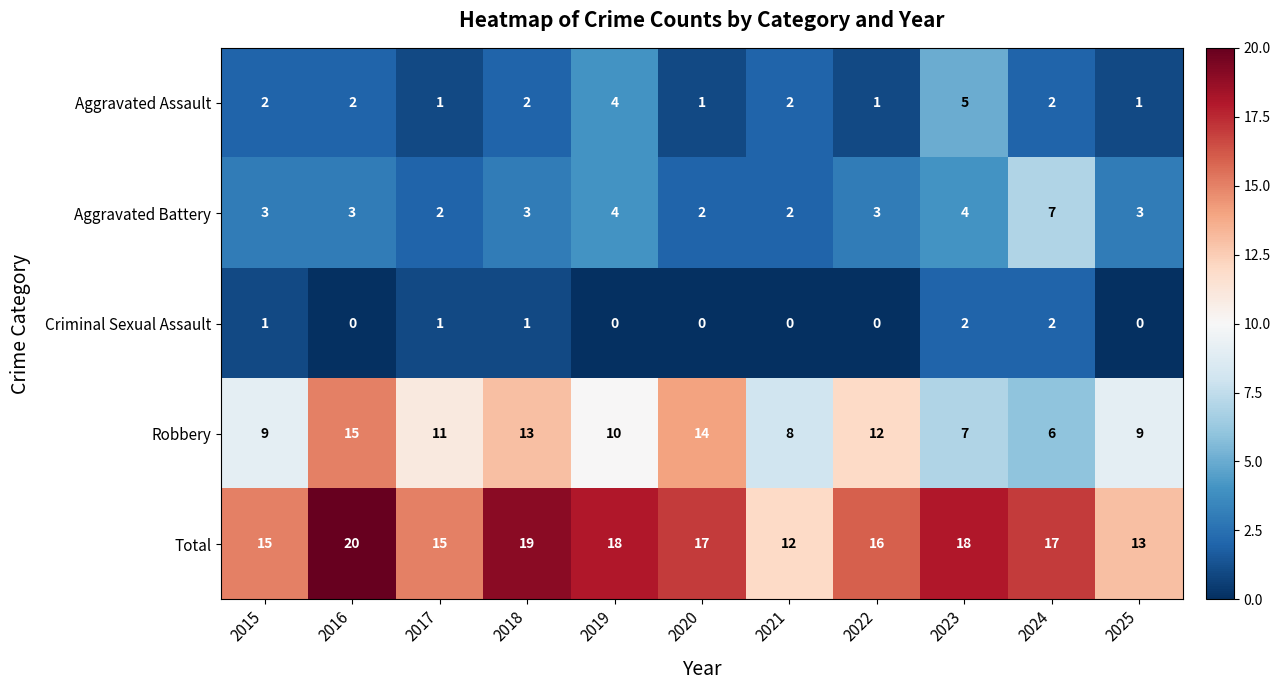

What is the difference between the maximum and minimum values in the Robbery series?

9